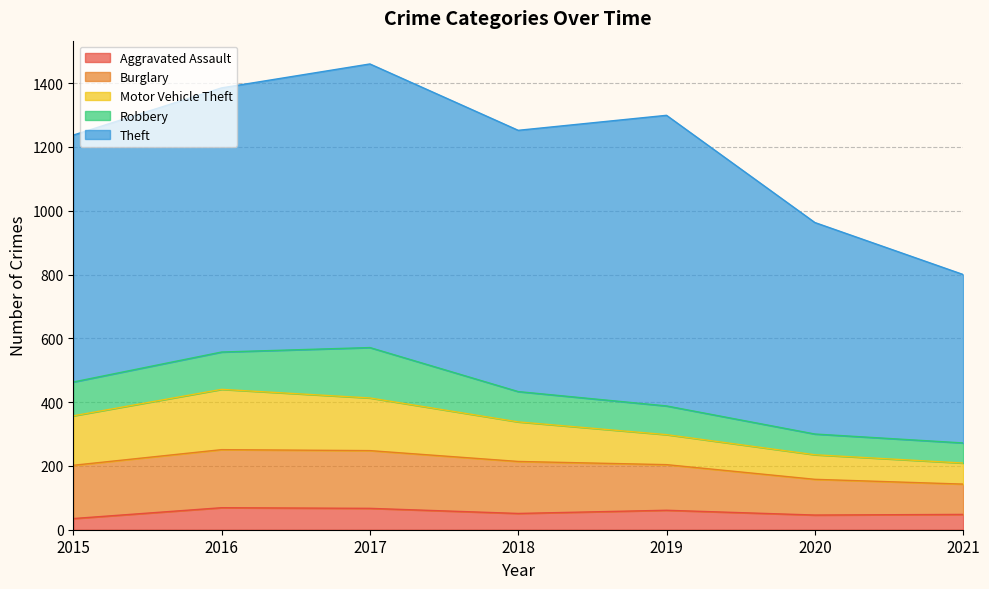

What is the approximate value of Robbery at 2015, to the nearest 10?

110